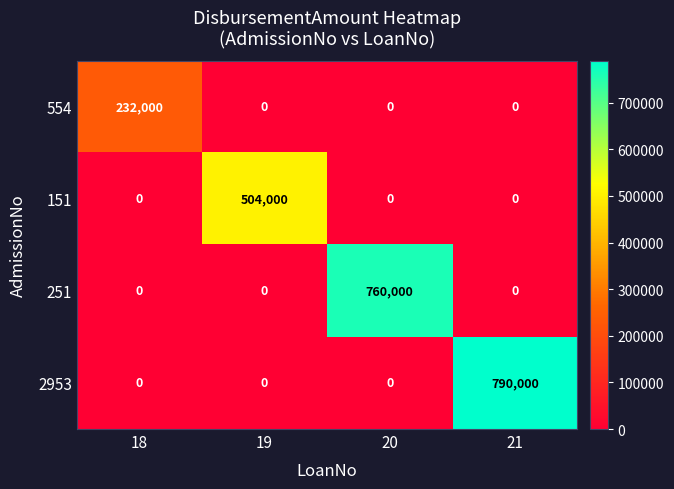

Count the number of categories in the chart.

4